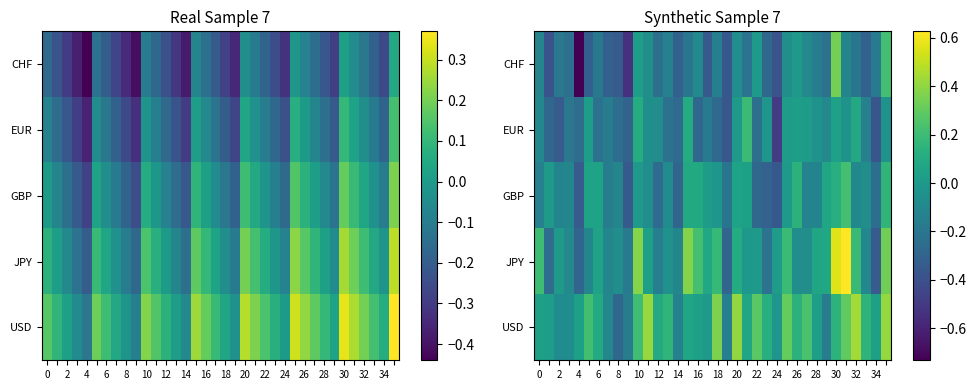

List the series in order of their peak value, highest first.

JPY, USD, CHF, GBP, EUR